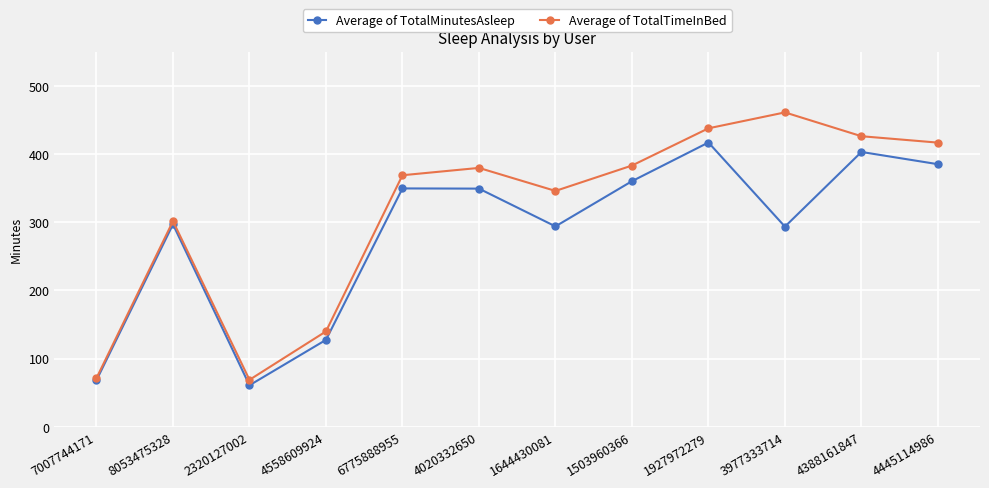

What is the value of the Average of TotalMinutesAsleep point at the 2nd from the left?

297.0